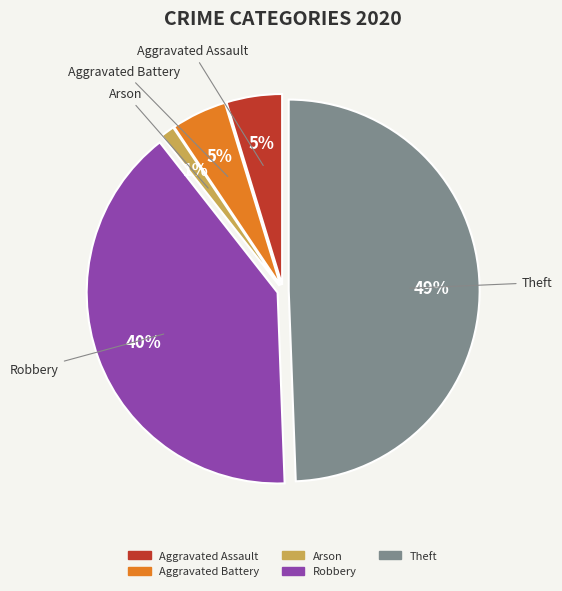

How many segments does this pie chart have?

5